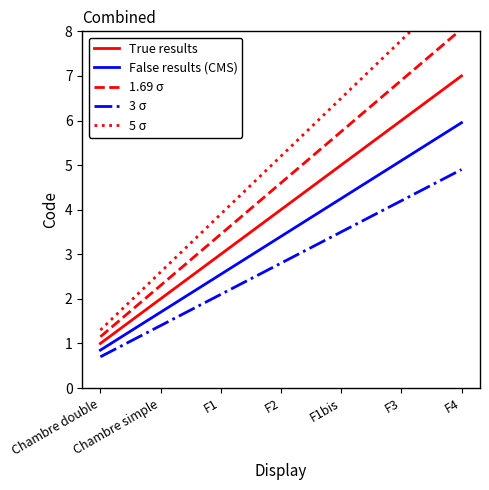

Reading left to right, extract all data points from this chart.

True results: 1.0	2.0	3.0	4.0	5.0	6.0	7.0
False results (CMS): 0.8	1.7	2.5	3.4	4.2	5.1	6.0
1.69 σ: 1.1	2.3	3.4	4.6	5.8	6.9	8.0
3 σ: 0.7	1.4	2.1	2.8	3.5	4.2	4.9
5 σ: 1.3	2.6	3.9	5.2	6.5	7.8	9.1